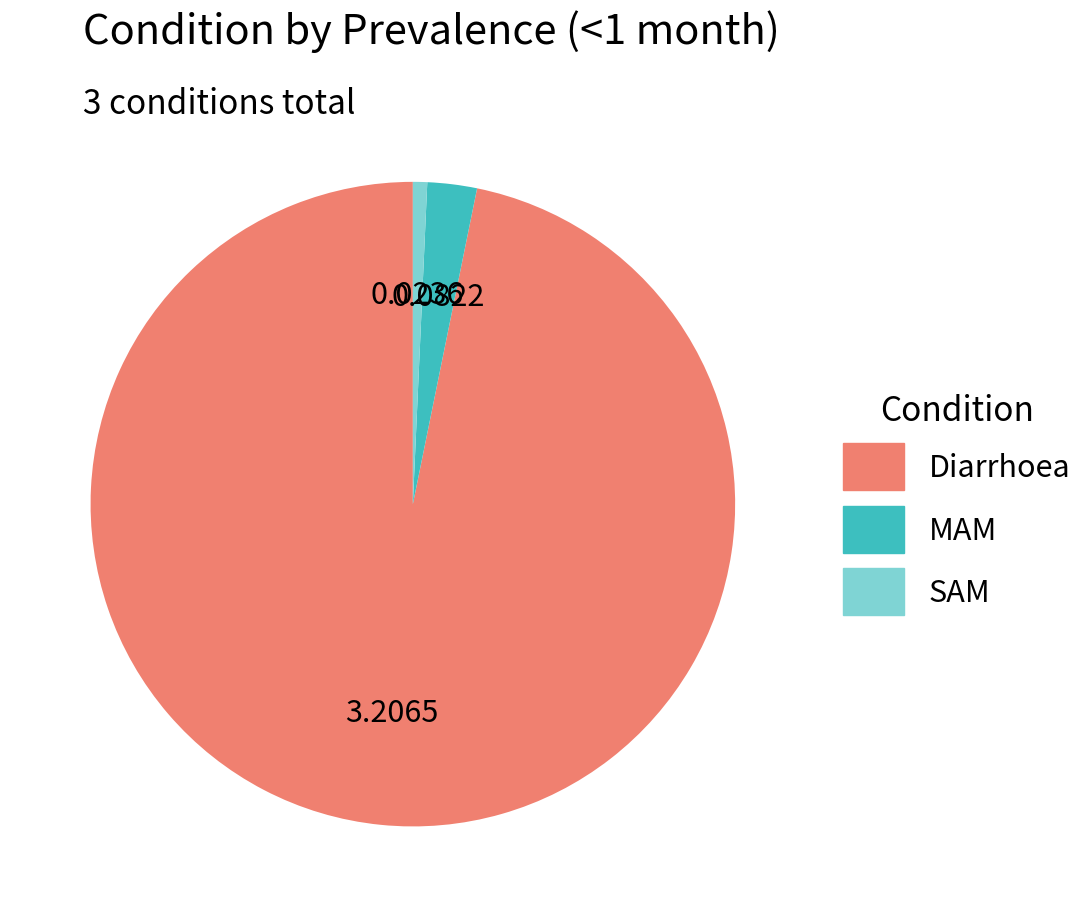

How many segments does this pie chart have?

3